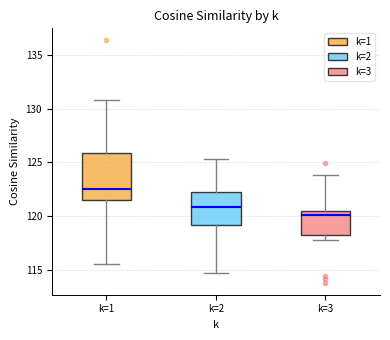

Where does the upper whisker of the box for k=2 end on the y-axis? The values are not printed on the chart, so give them approximately, as read against the axis.

125.5